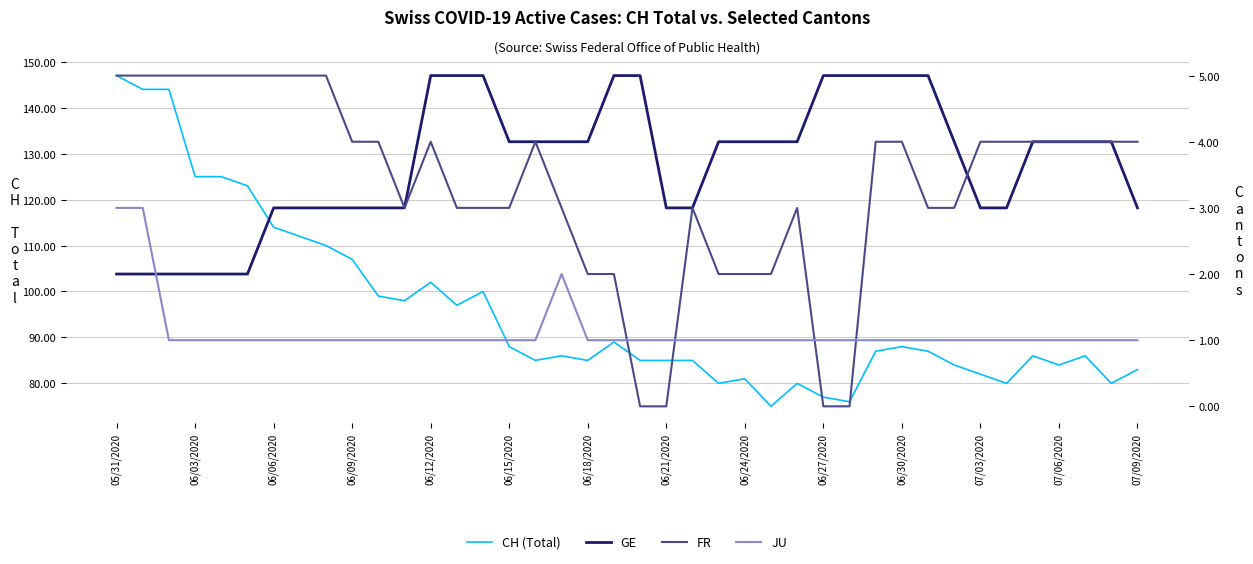

Is this an area chart (filled region under the line)?

No